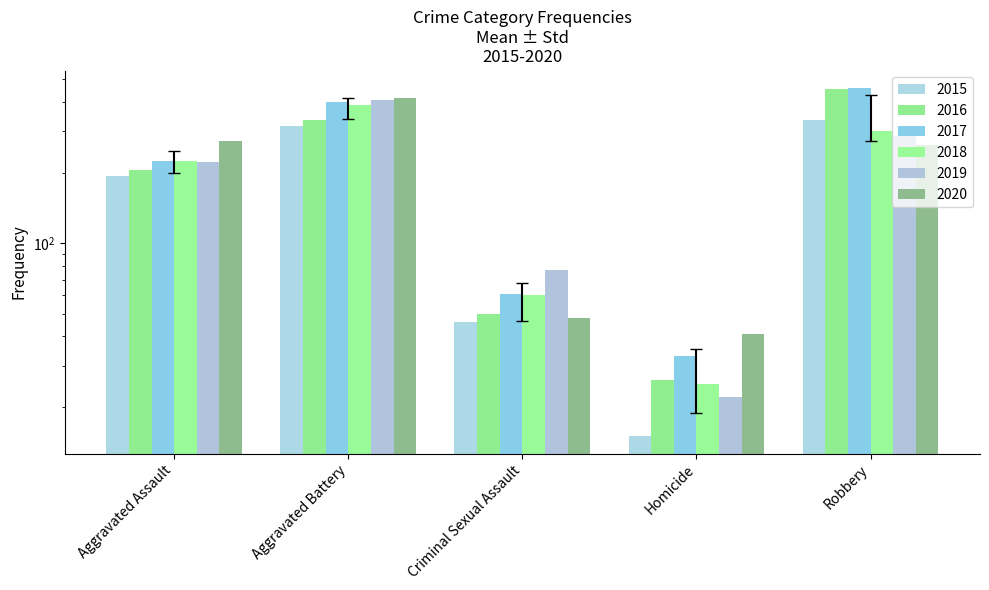

List the labels in order of 2017 value, largest first.

Robbery, Aggravated Battery, Aggravated Assault, Criminal Sexual Assault, Homicide